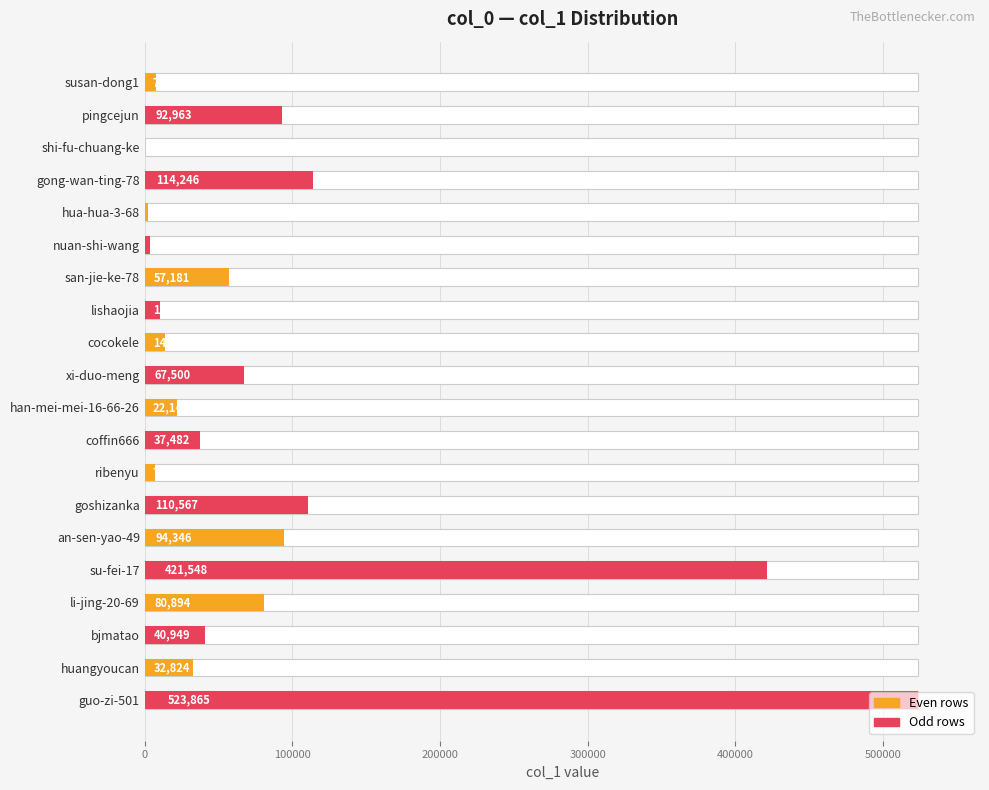

Is it true that the value at coffin666 is 61612?

False